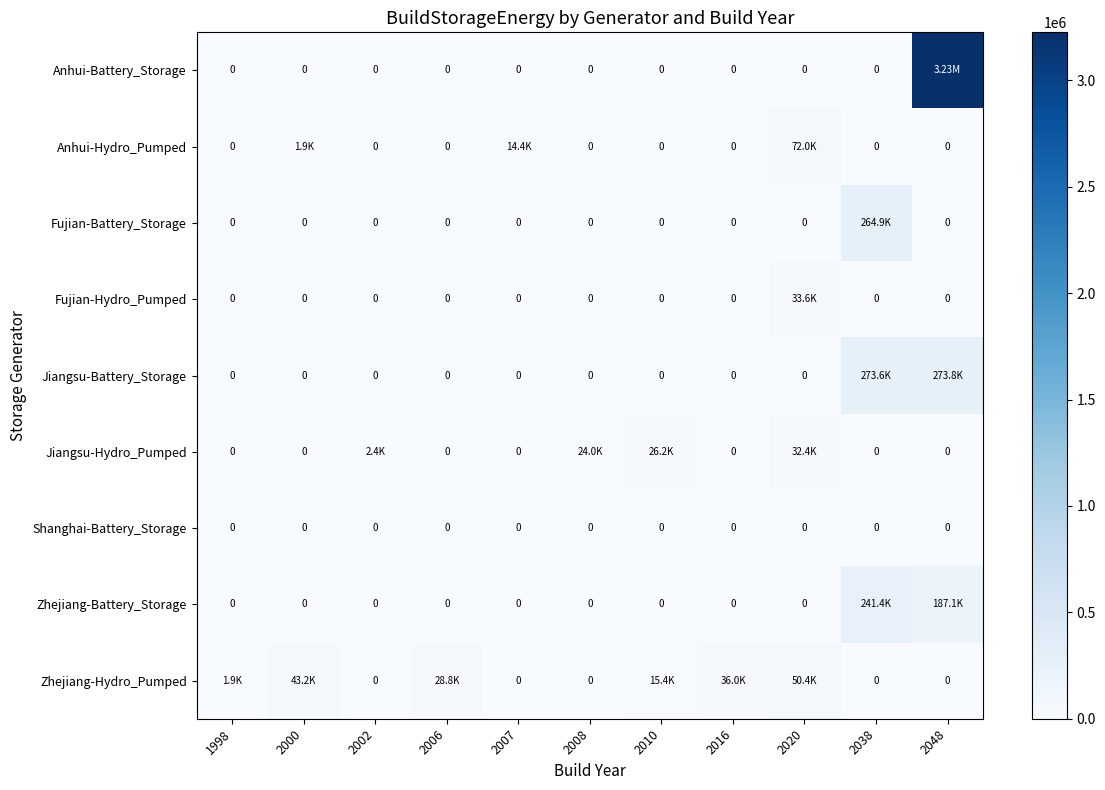

What is the average value of the row_0 series?

293231.5